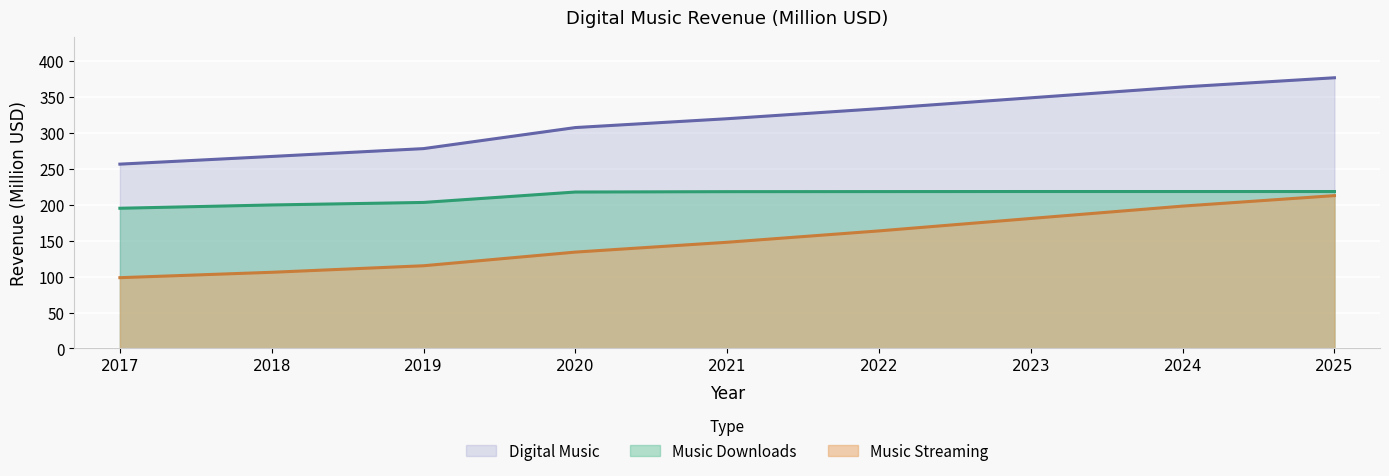

Which category has the lowest value across all series?

2017